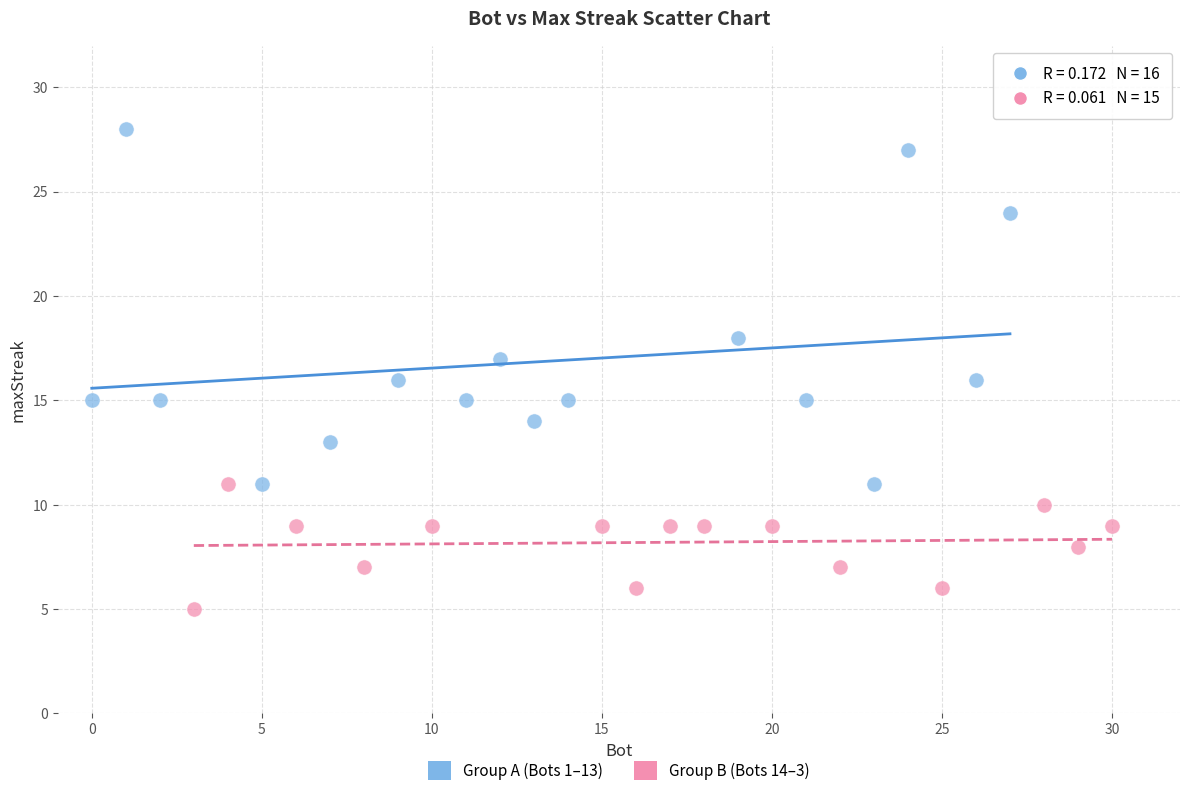

Which series has the widest spread of Y values?

Group A (Bots 1–13)